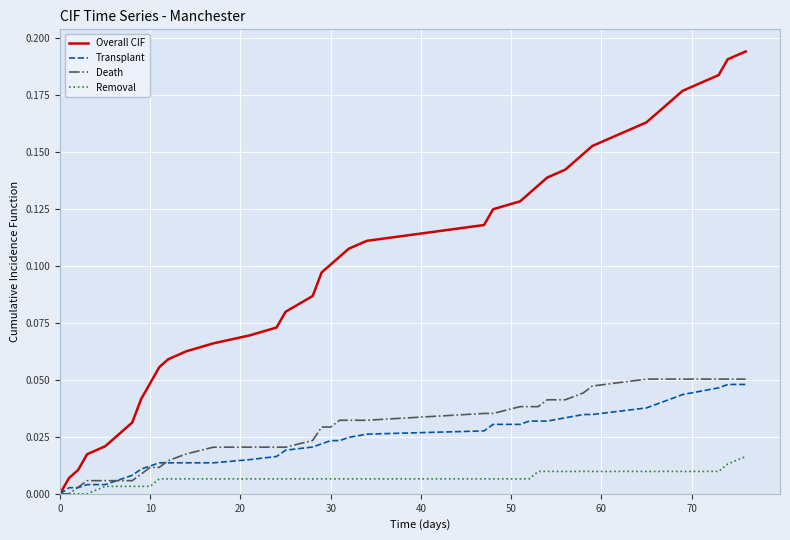

Which series has the largest range (max minus min)?

Overall CIF